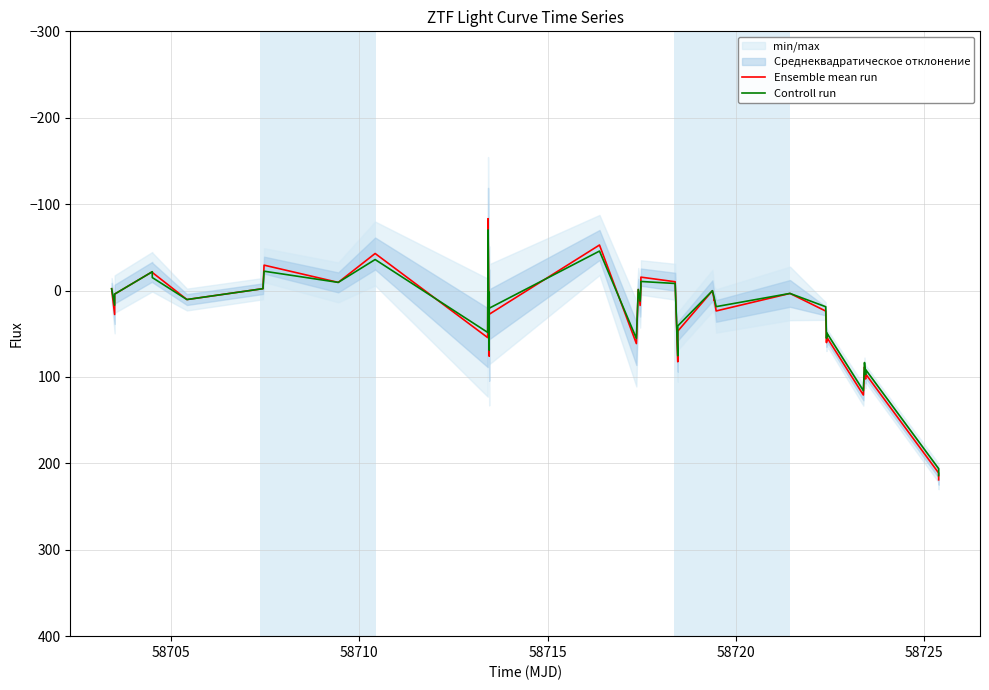

The value of Ensemble mean run at 23 is 80.1. True or false?

False